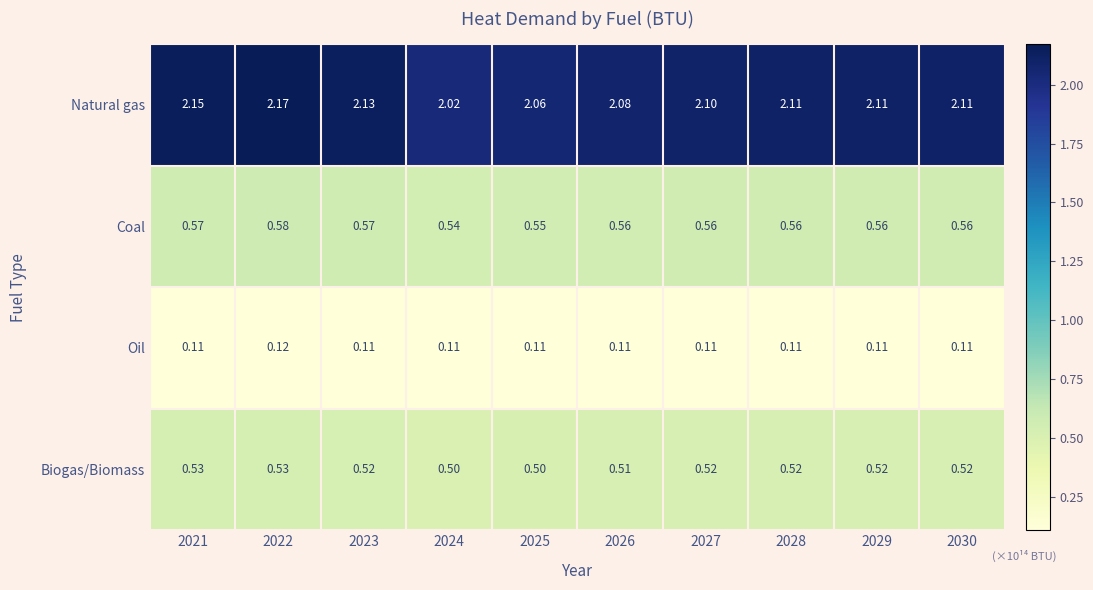

At which category does the chart reach its peak across all series?

2022